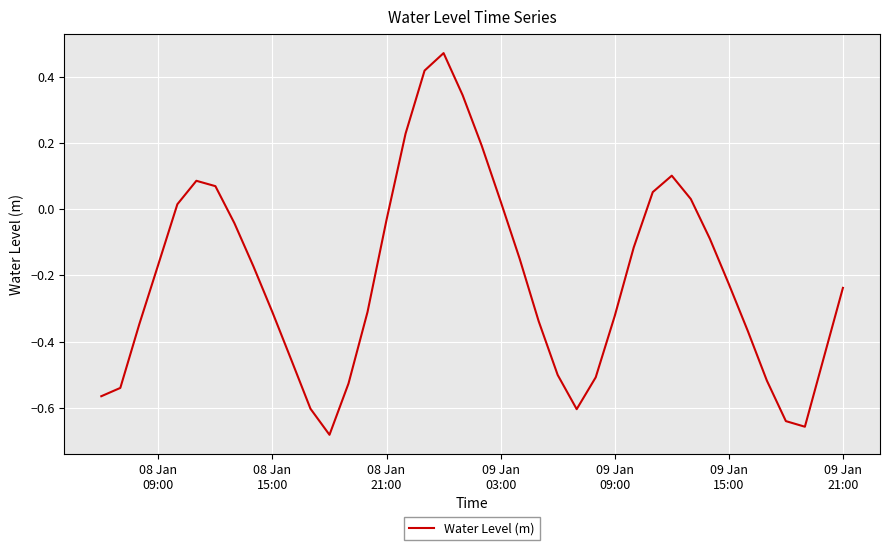

What is the difference between the maximum and minimum values?

1.2